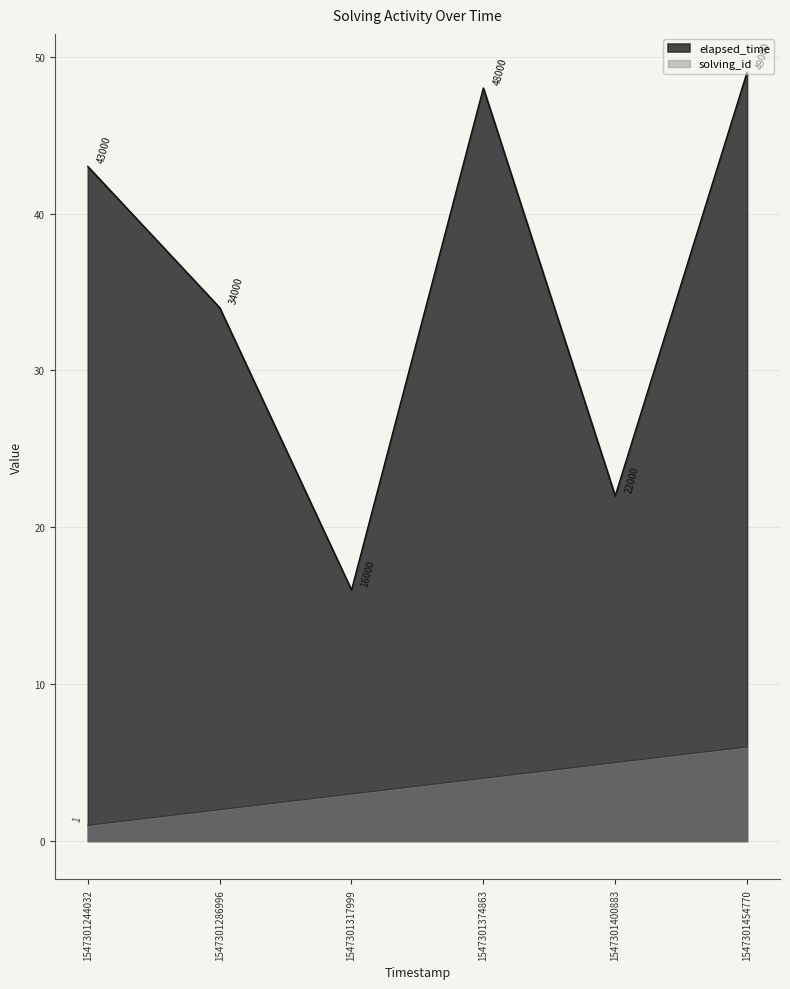

How many interior local valleys does the elapsed_time series have?

2